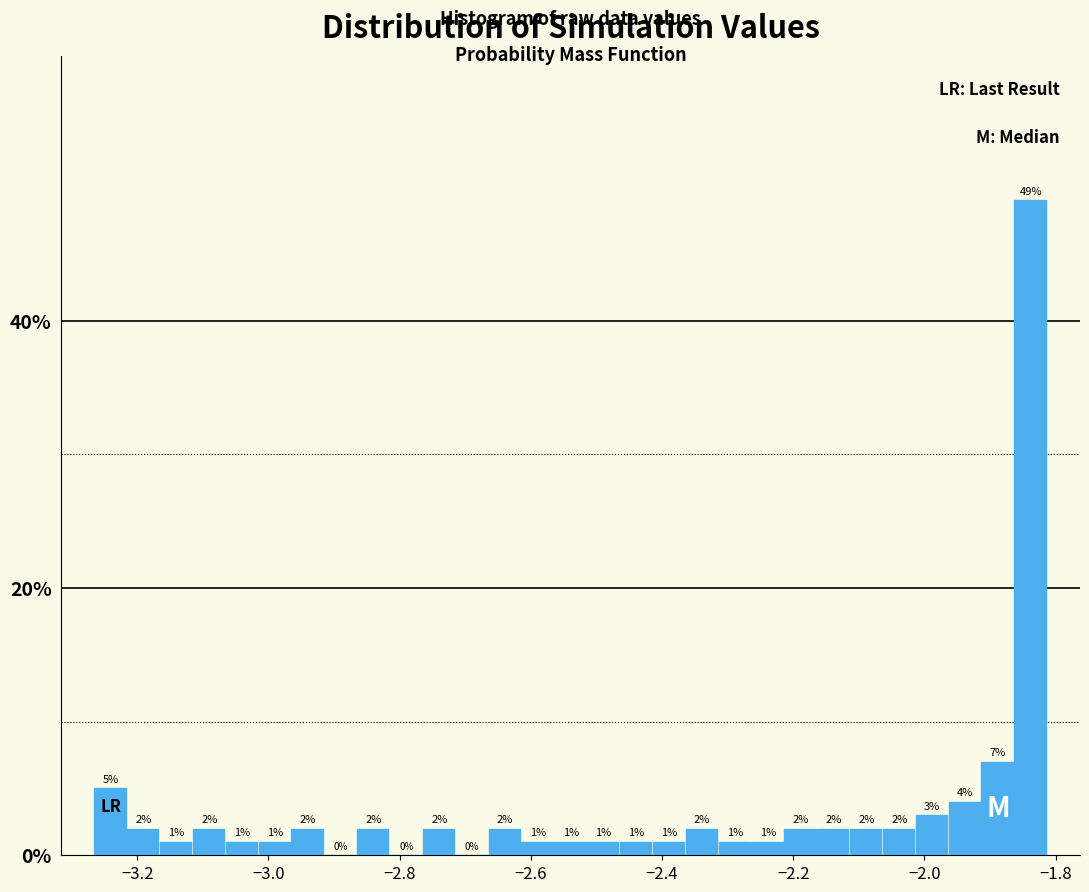

Read against the x-axis, roughly where is the centre of the tallest bar?

-1.84